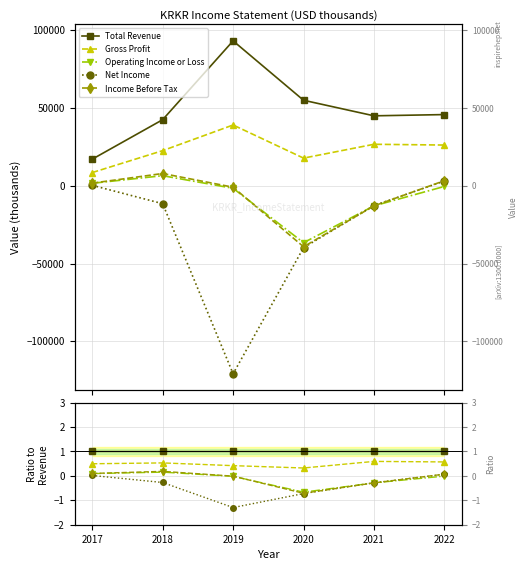

Rank the series by their maximum value, from lowest to highest.

Net Income, Operating Income or Loss, Income Before Tax, Gross Profit, Total Revenue